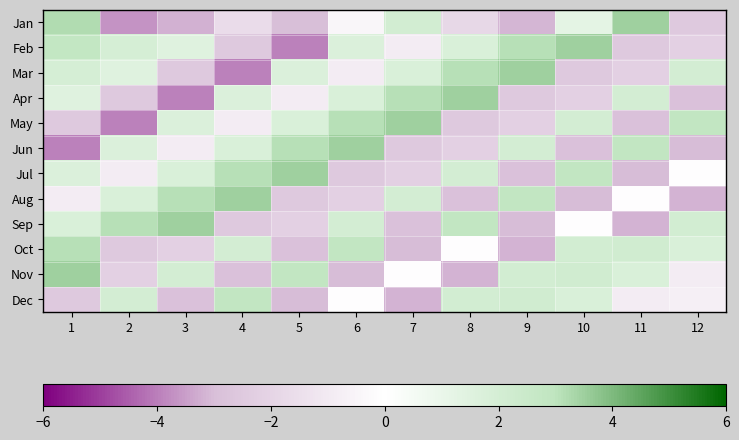

Which label corresponds to the largest value in the chart?

11